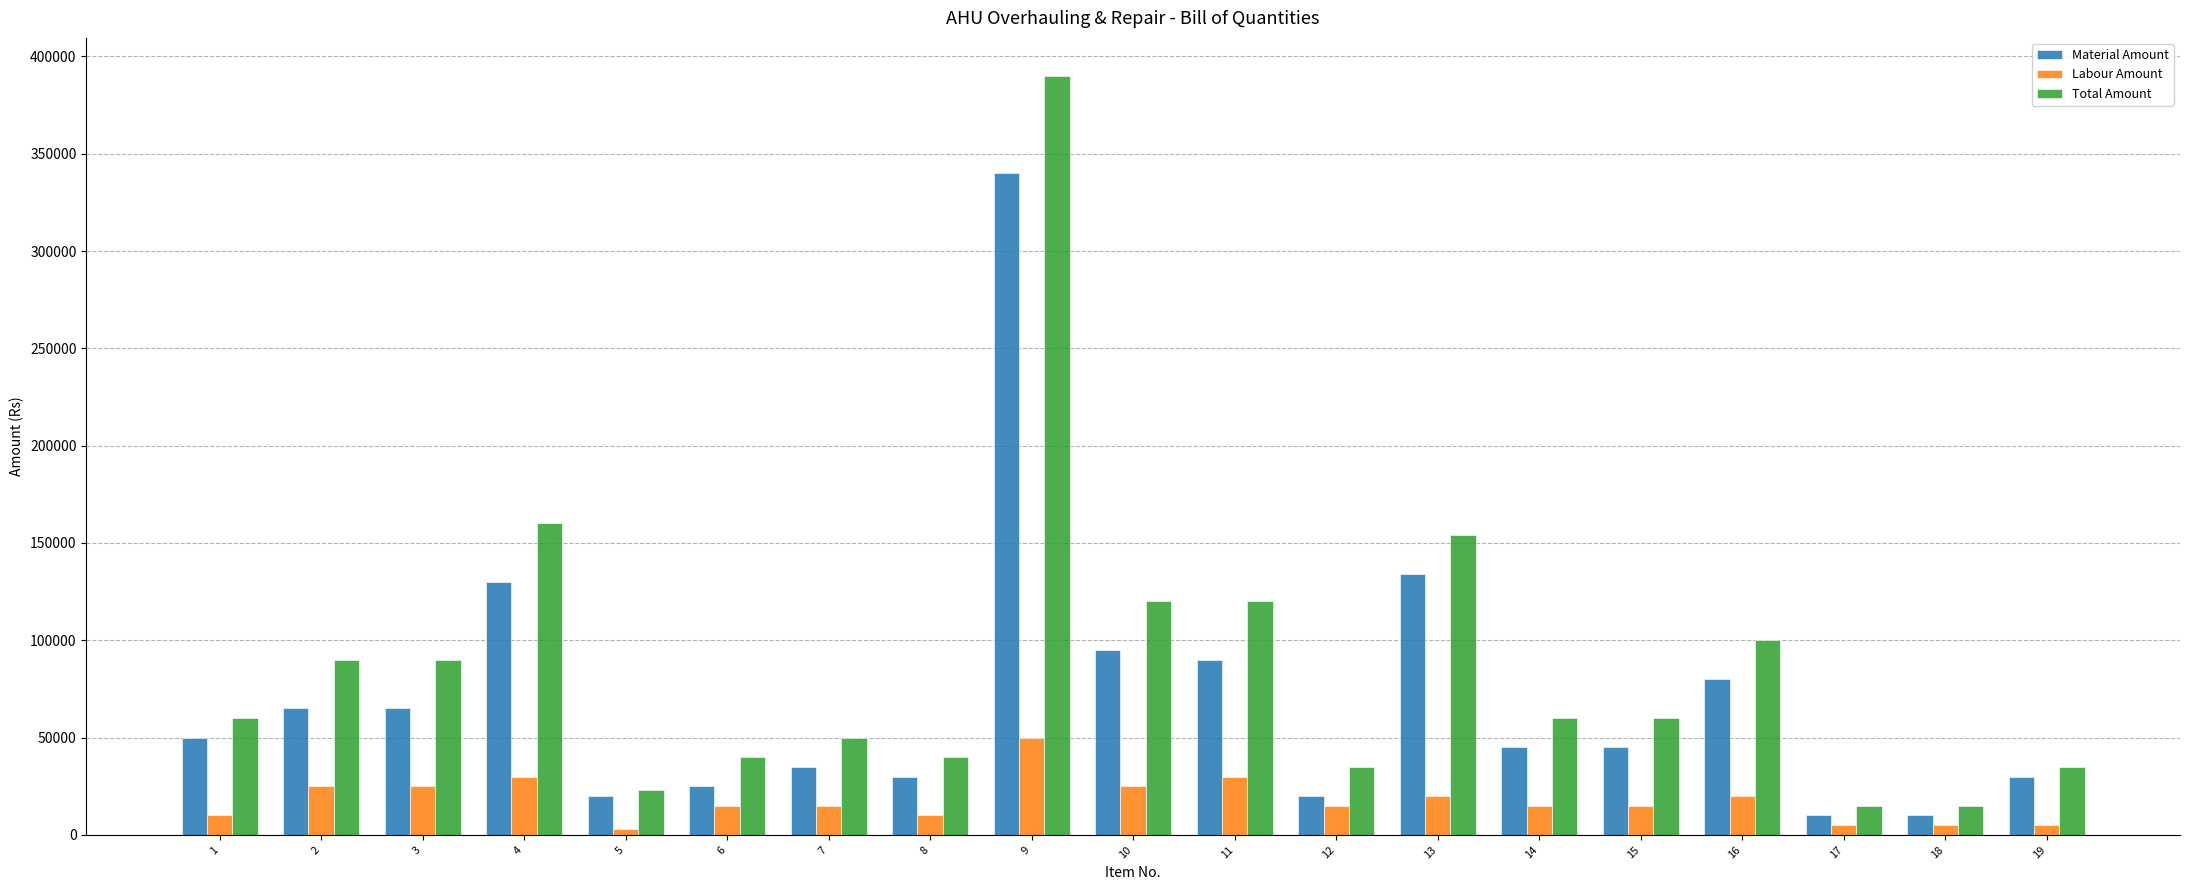

What is the total value across all series at 5?

46000